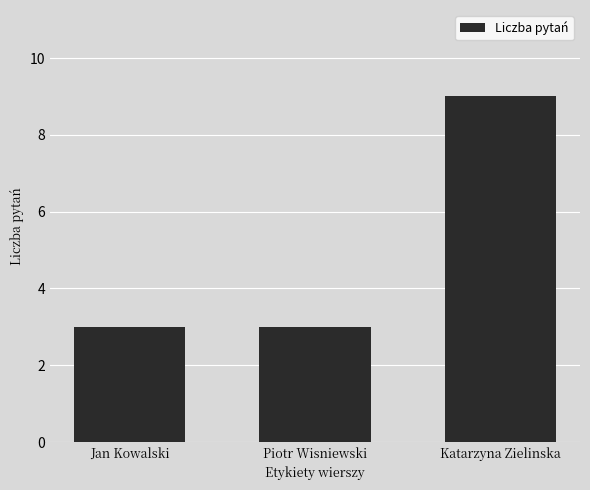

Does the chart contain stacked bars?

No